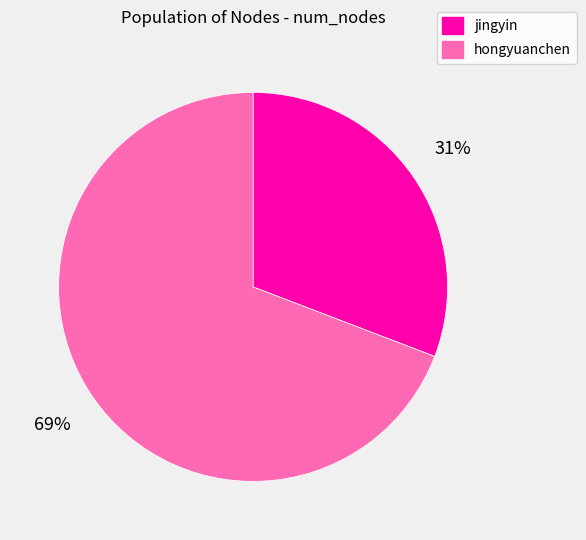

Which slice is the smallest?

jingyin